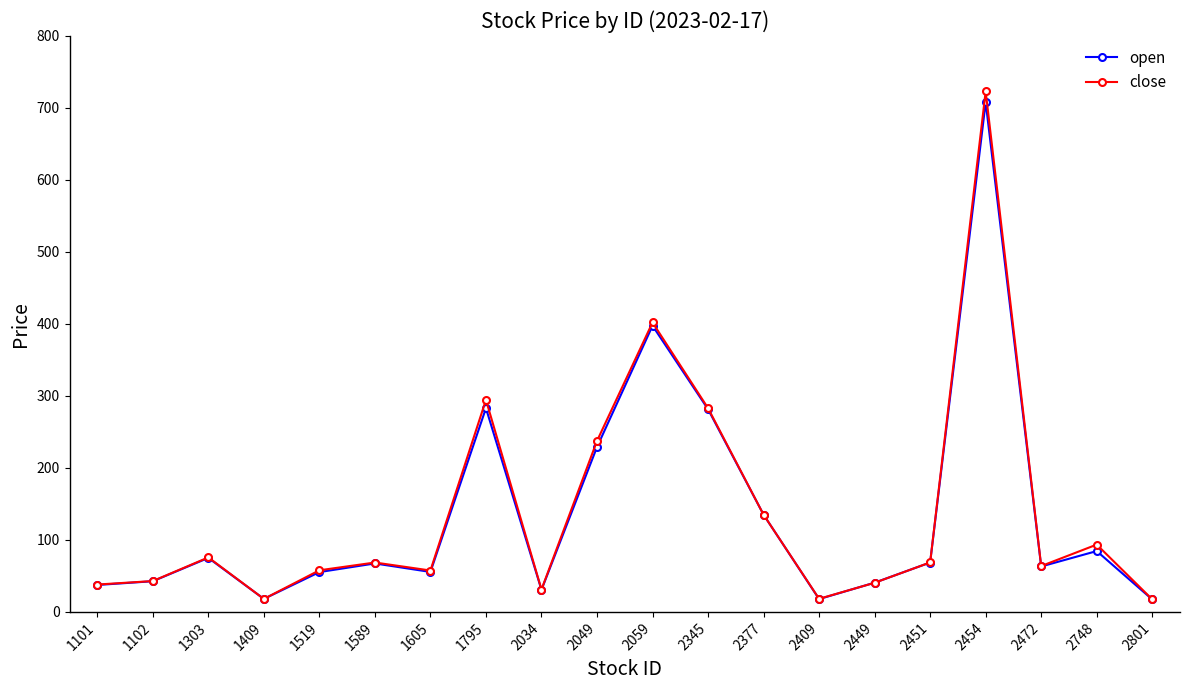

How many values in the close series are below 68?

10